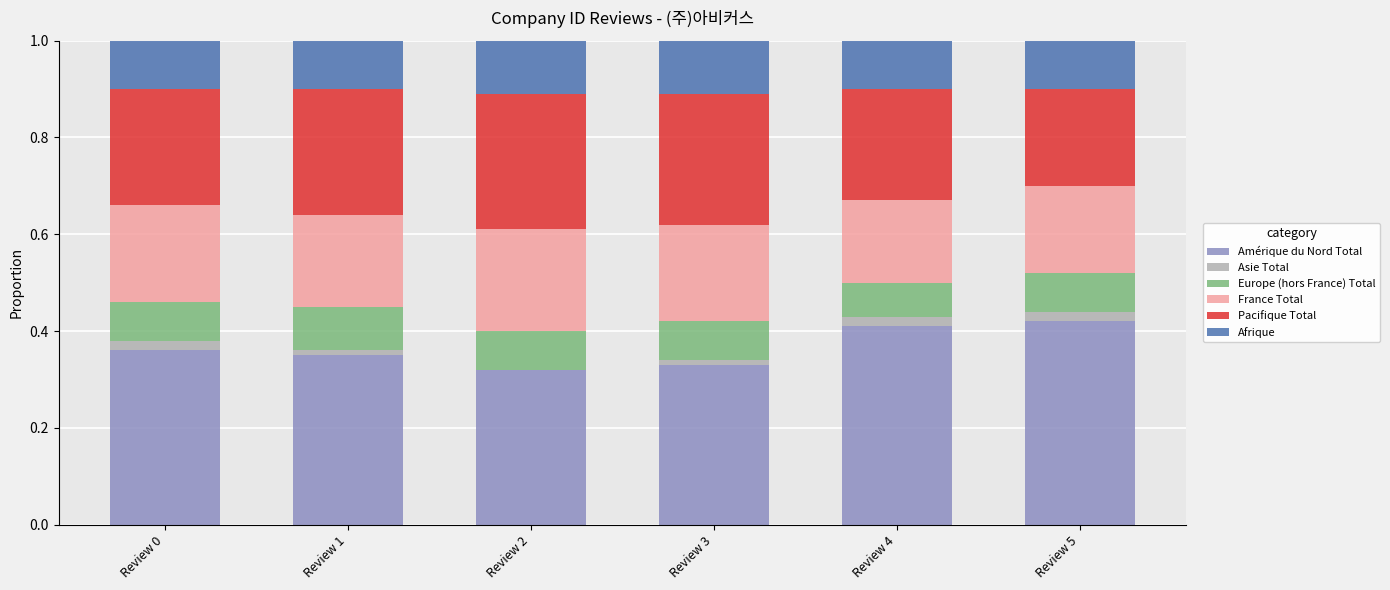

What is the total value across all series at Review 5?

1.0